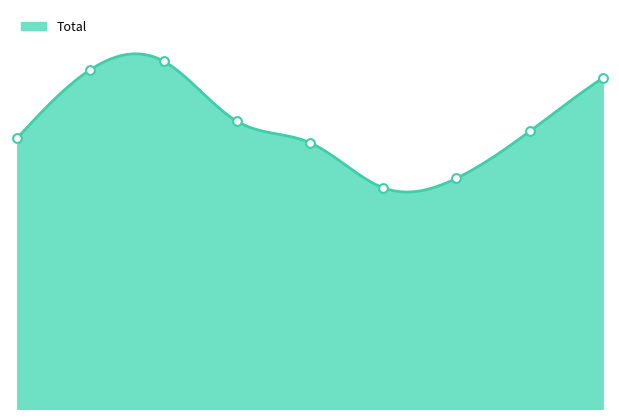

What is the change in value from 6 to 8?

+107